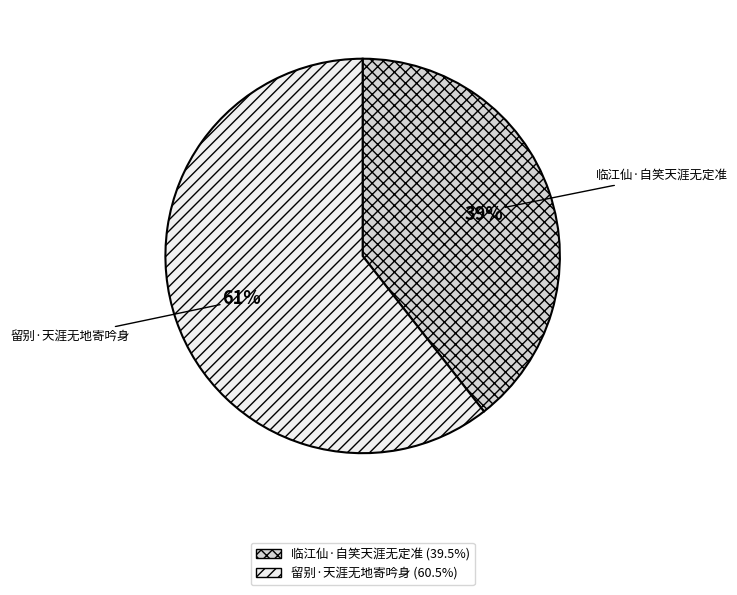

How many slices are in this pie chart?

2